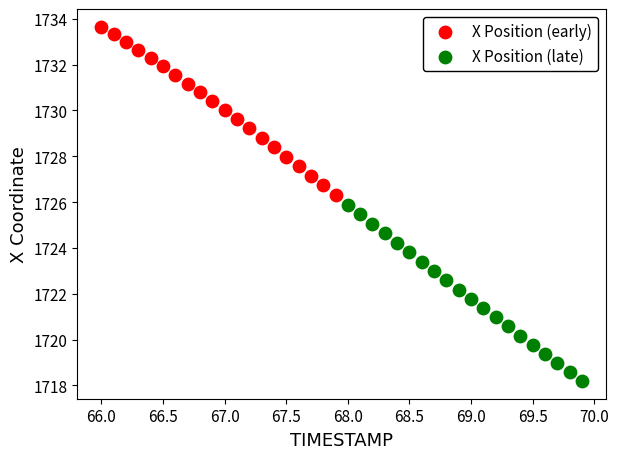

Which series contains the lowest Y value?

X Position (late)